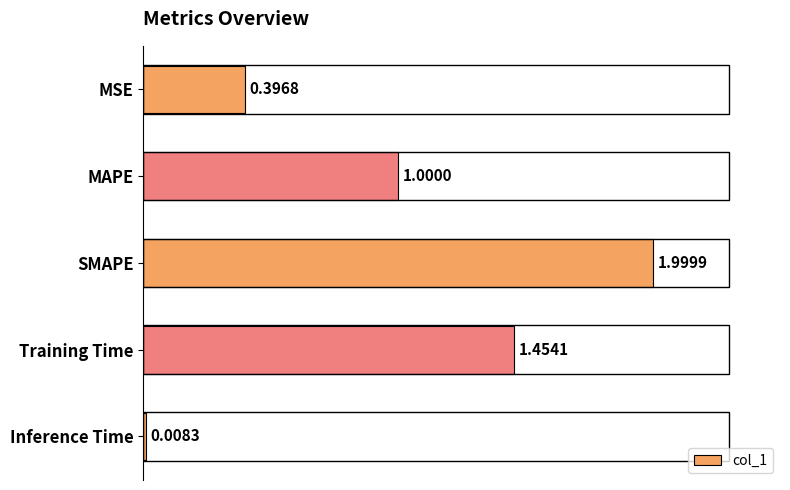

Which label corresponds to the largest value in the chart?

SMAPE